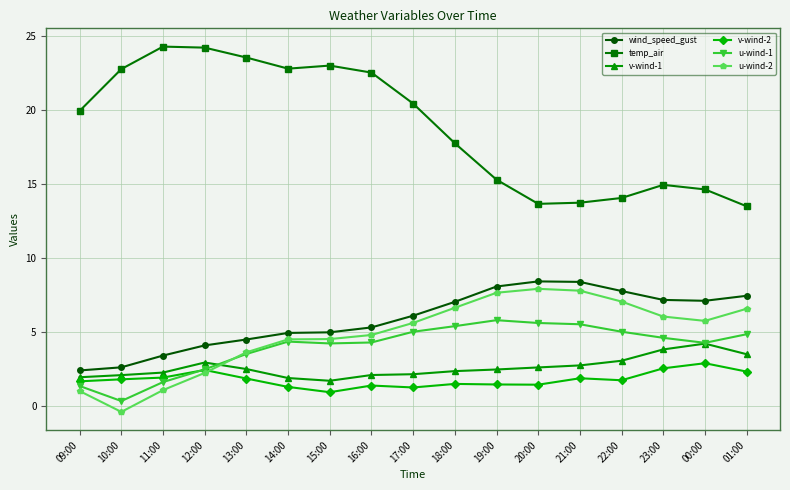

Where does the temp_air series first go above 19?

09:00